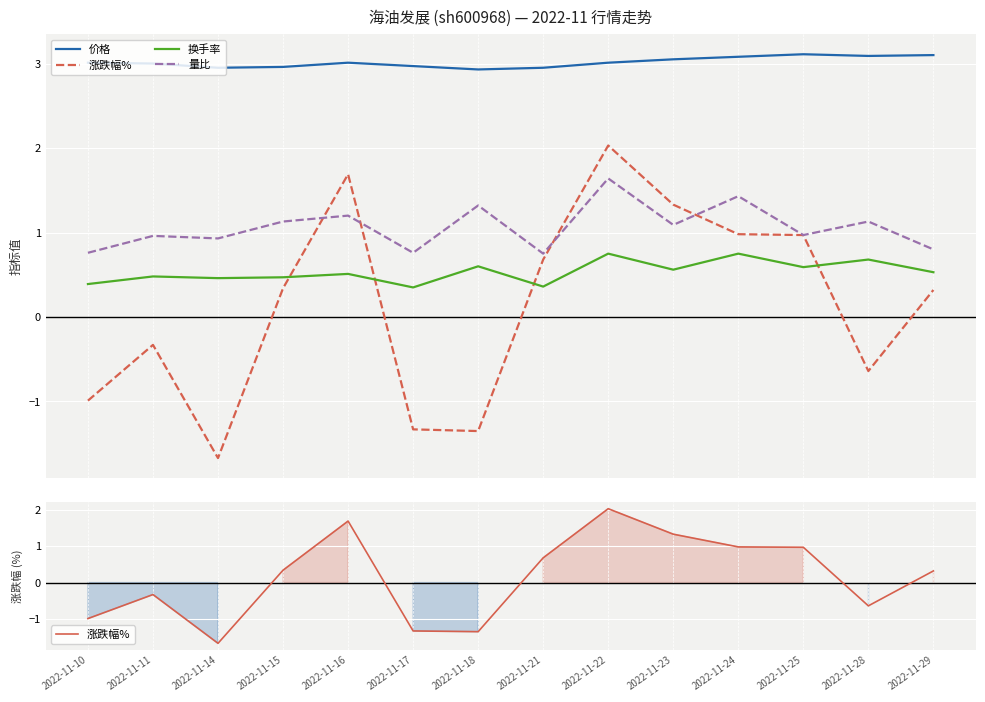

Reading left to right, transcribe all the data shown in this chart.

价格: 3.0	3.0	3.0	3.0	3.0	3.0	2.9	3.0	3.0	3.0	3.1	3.1	3.1	3.1
涨跌幅%: -1.0	-0.3	-1.7	0.3	1.7	-1.3	-1.4	0.7	2.0	1.3	1.0	1.0	-0.6	0.3
换手率: 0.4	0.5	0.5	0.5	0.5	0.3	0.6	0.4	0.8	0.6	0.8	0.6	0.7	0.5
量比: 0.8	1.0	0.9	1.1	1.2	0.8	1.3	0.8	1.6	1.1	1.4	1.0	1.1	0.8